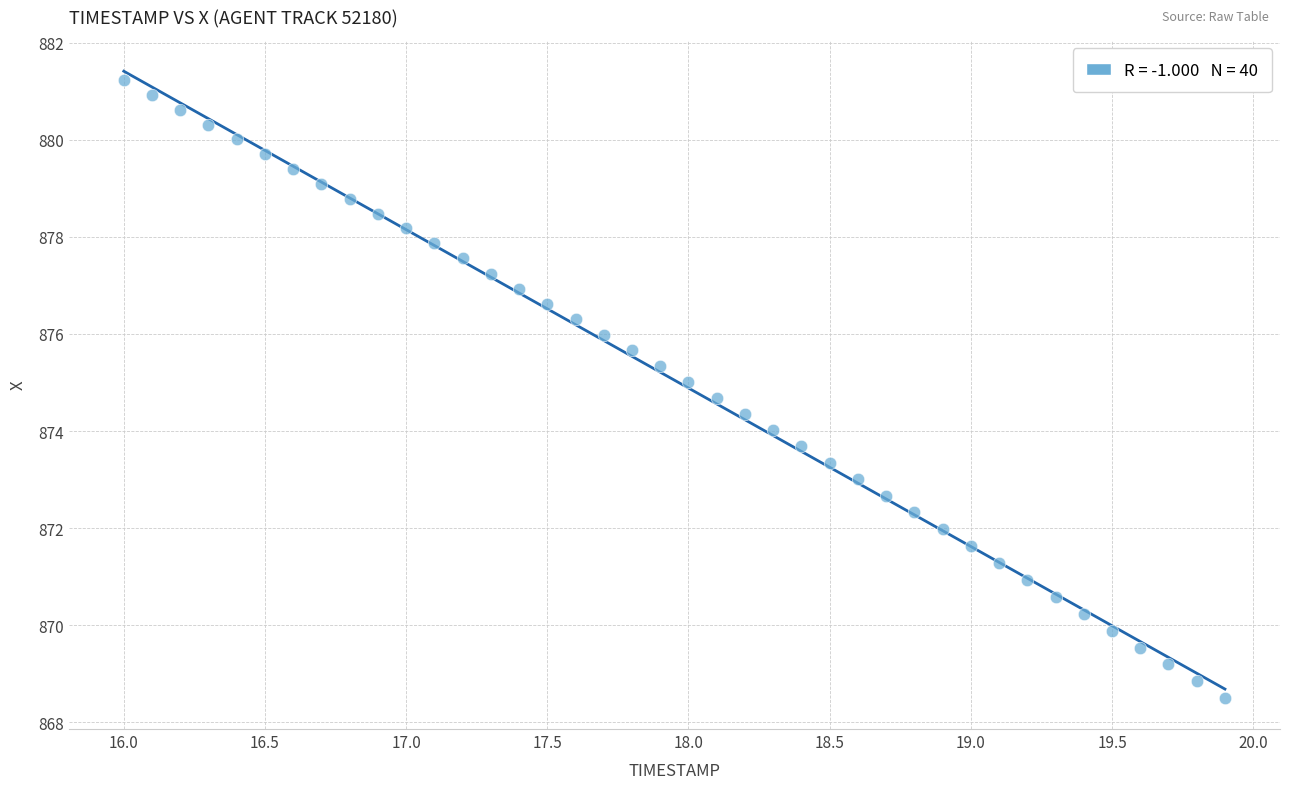

What is the range of Y values (max minus min)?

12.7